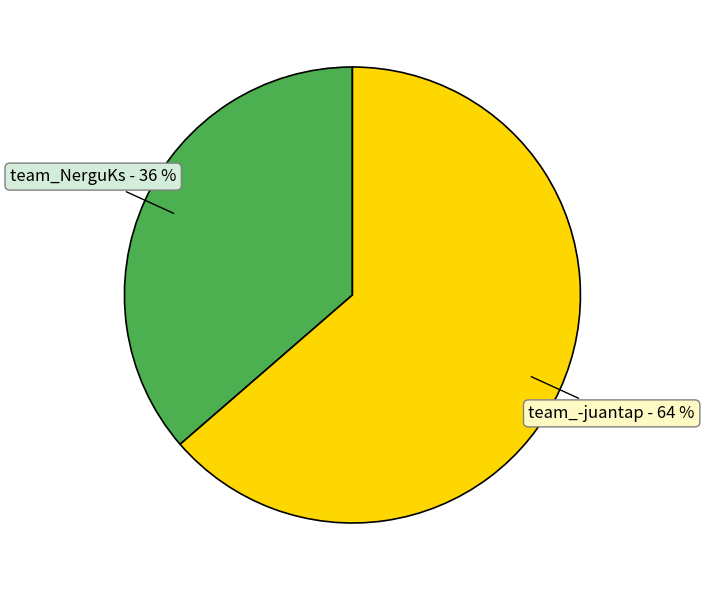

What percentage is the team_-juantap slice, to the nearest percent?

64%